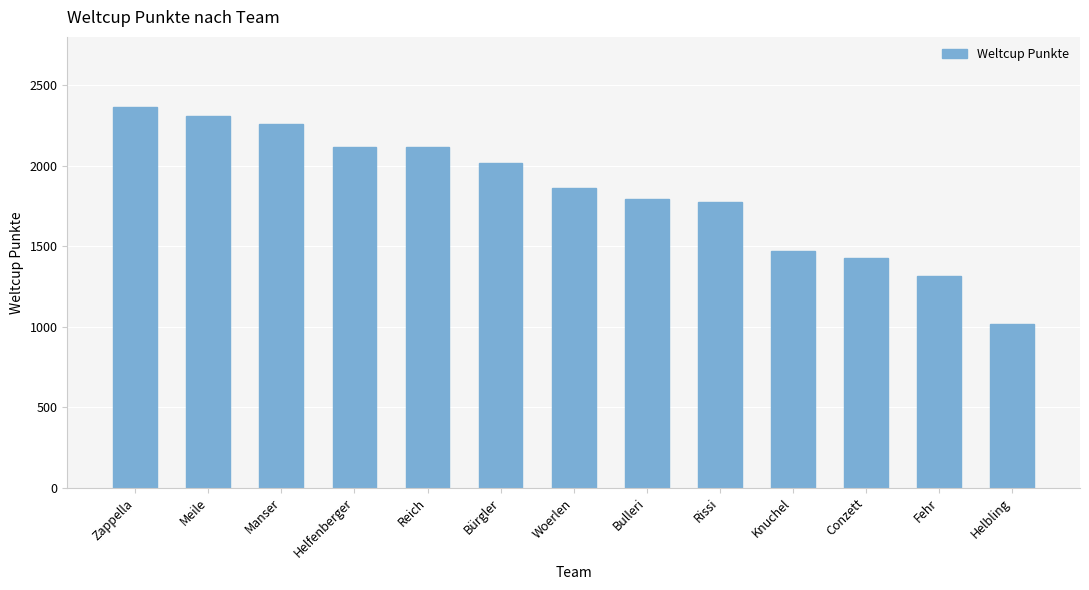

True or false: the data shows 825 at Bürgler.

False